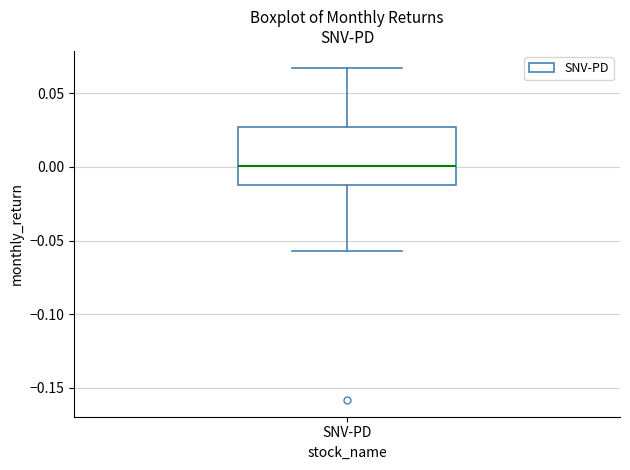

Transcribe this box plot: give where the median line is, the range the box spans, and where the two whiskers end, as read against the y-axis. The values are not printed on the chart, so give them approximately, as read against the axis.

median 0.000, box -0.015 to 0.025, whiskers -0.055 to 0.070